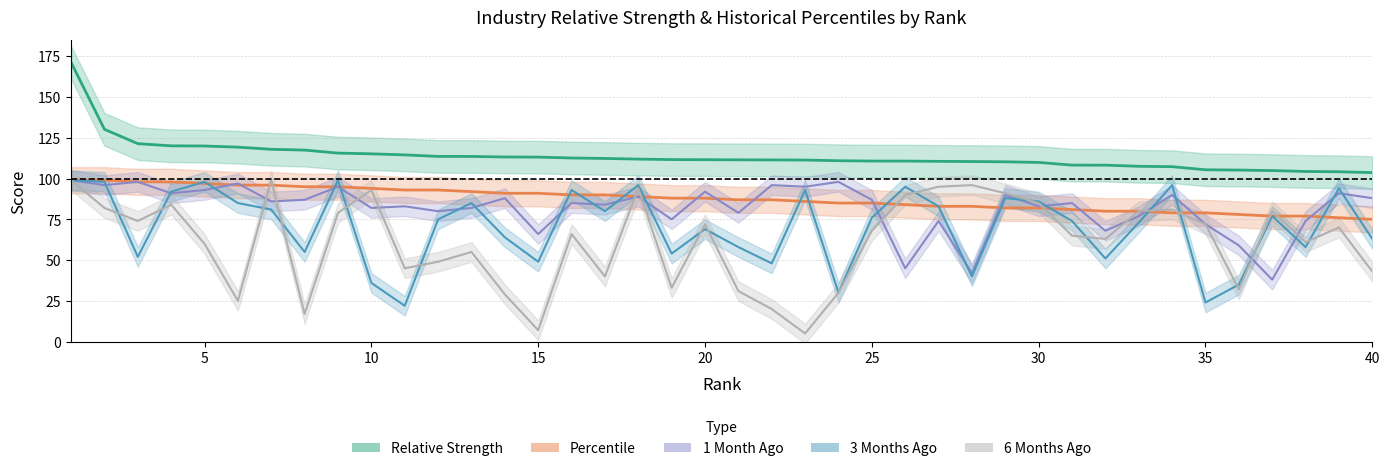

What is the total value across all series at 25?

422.3